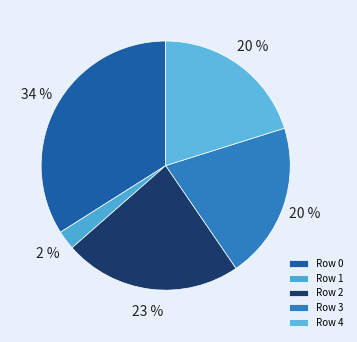

Does Row 4 represent more than half of the total?

No